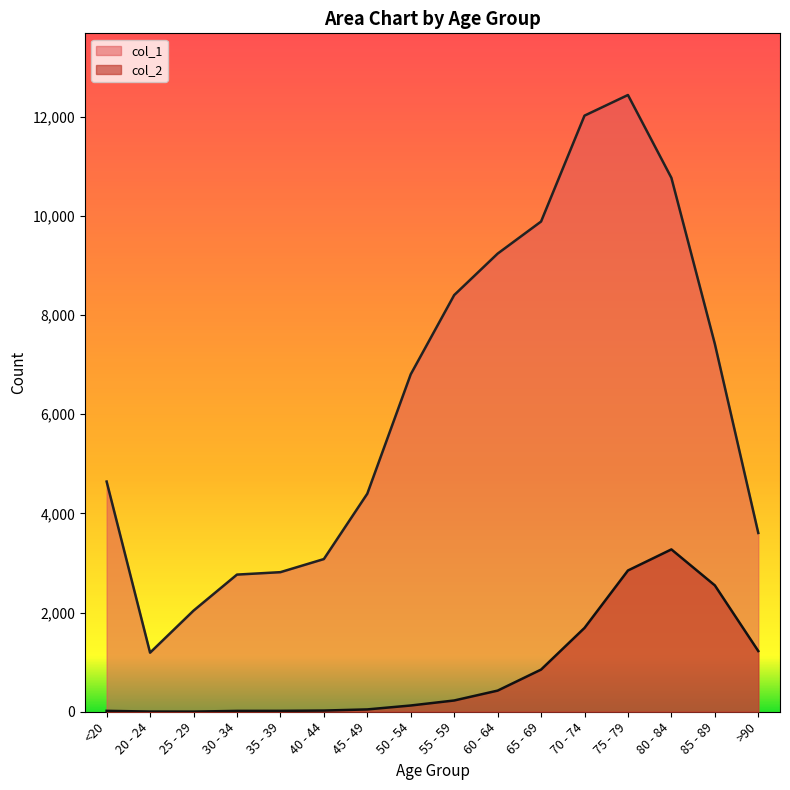

What is the label of the 11th point from the left?

65 - 69